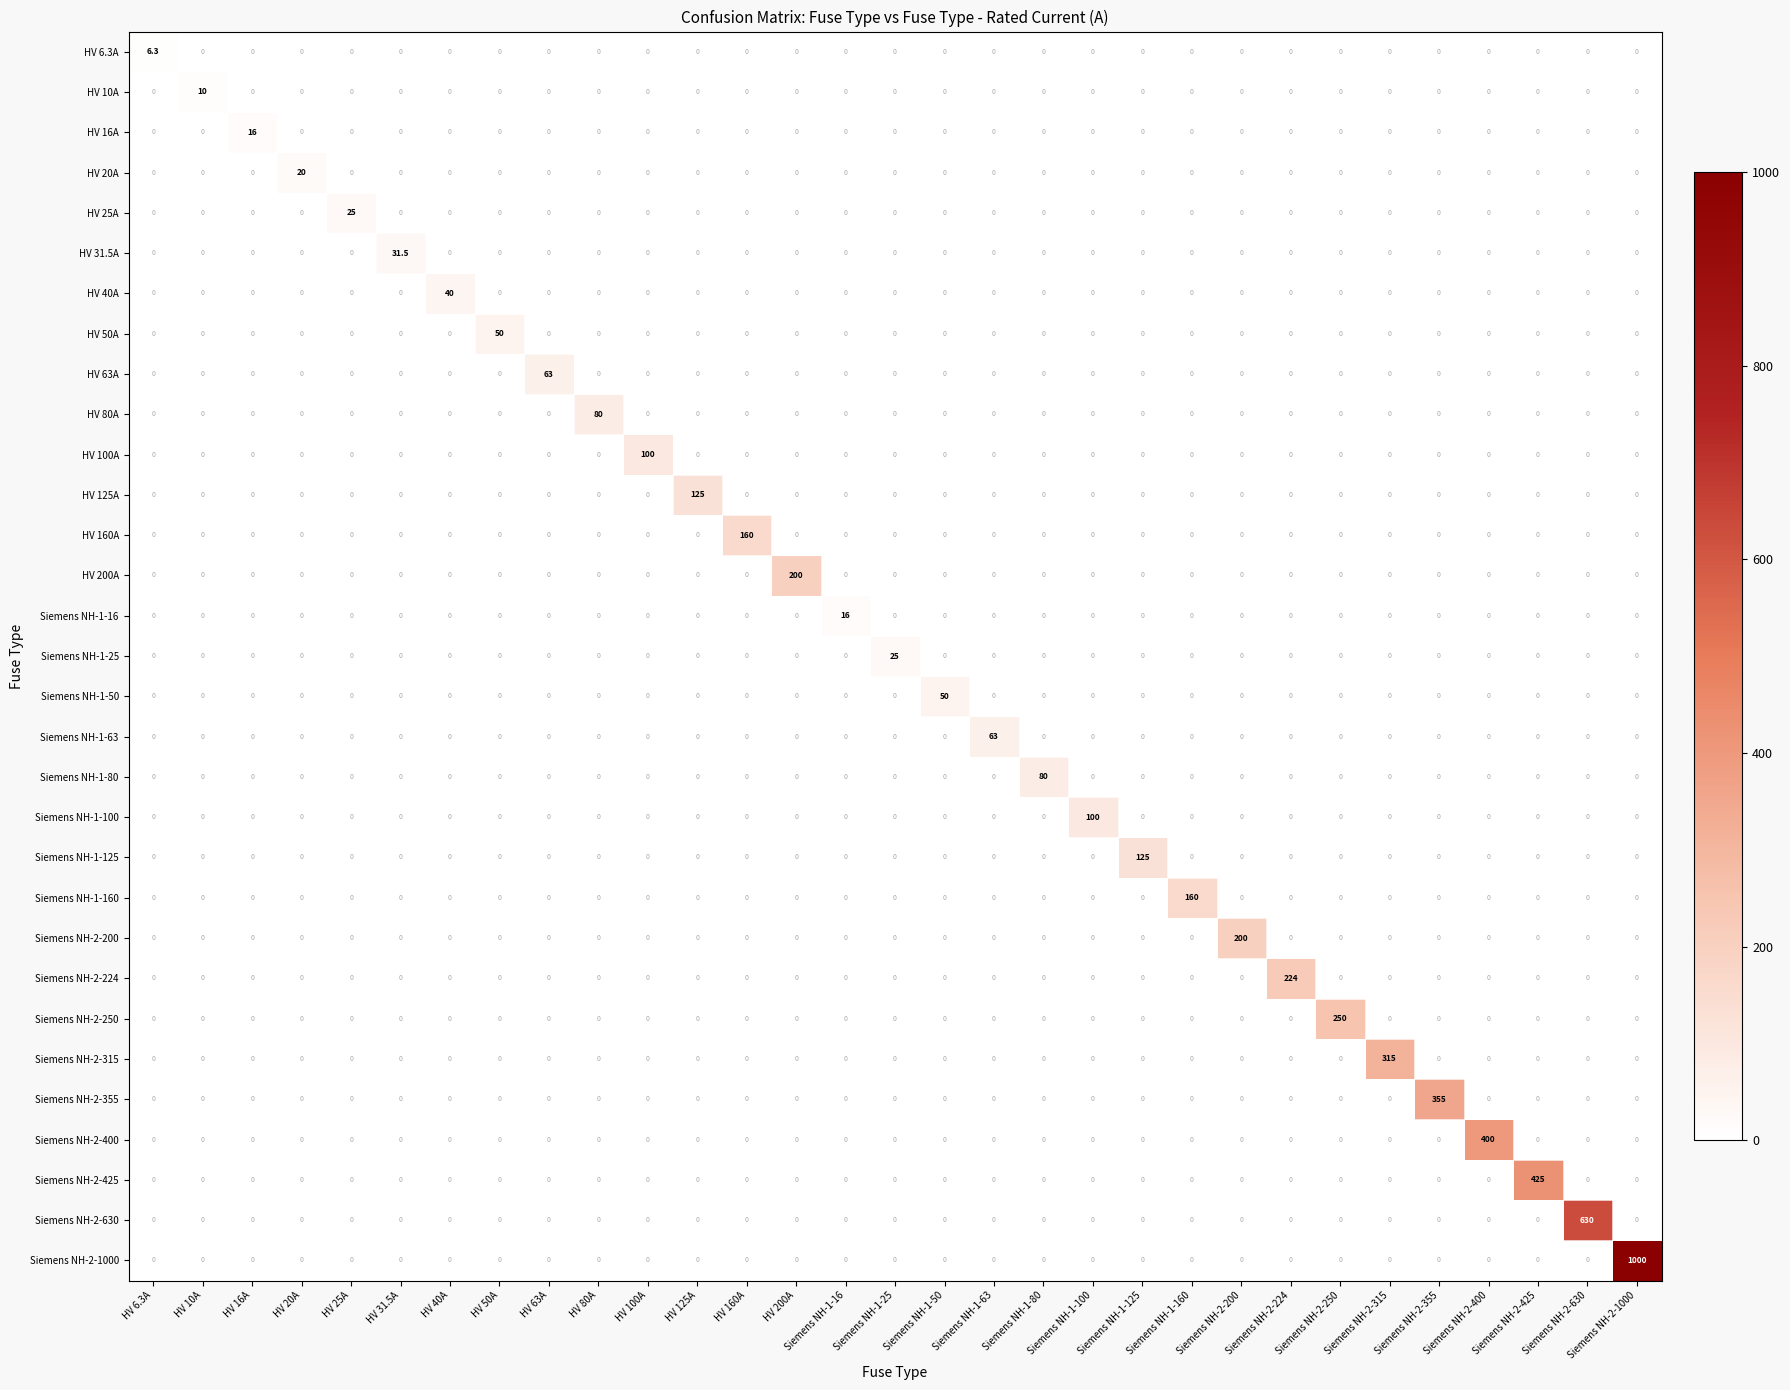

What is the difference between the maximum and minimum values in the Siemens NH-2-425 series?

425.0